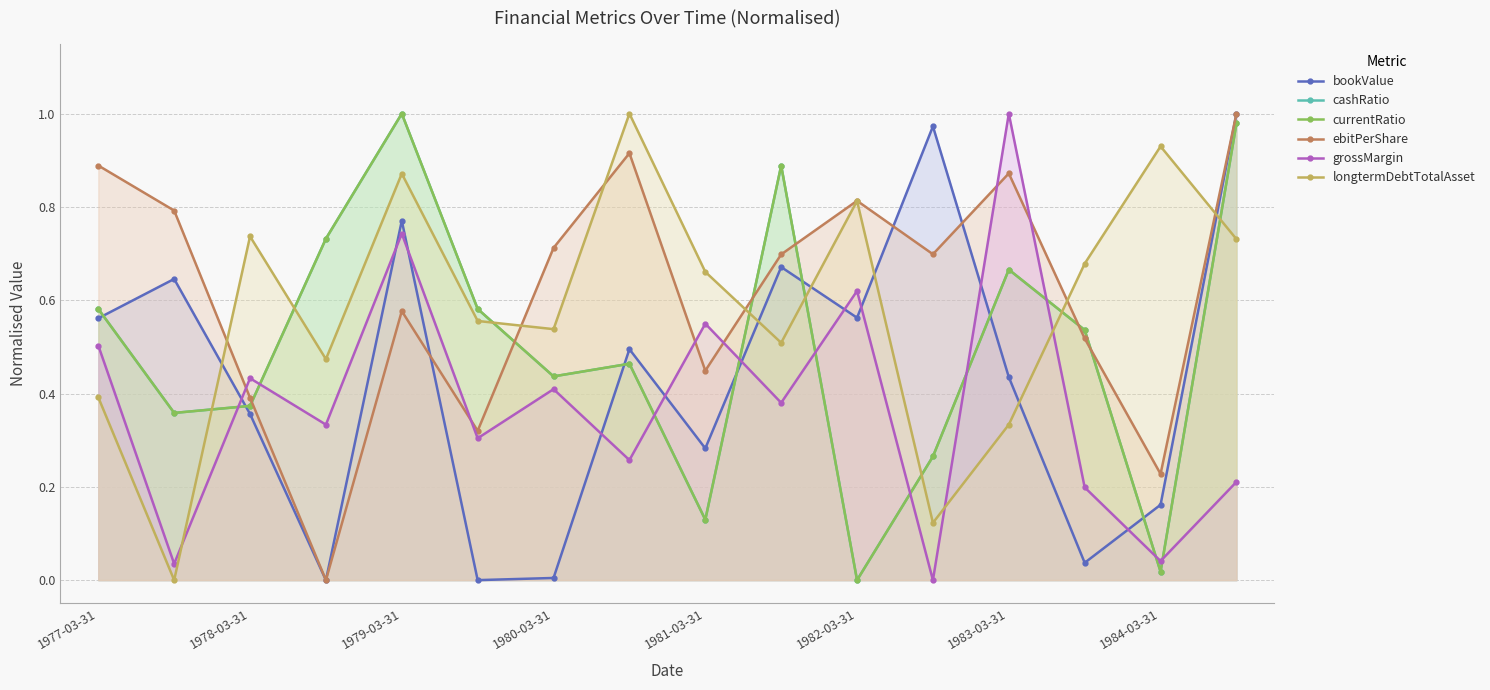

What is the average value of the cashRatio series?

0.5